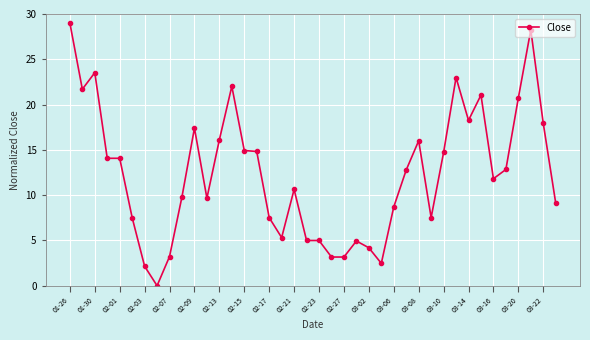

What is the greatest value displayed?

29.0